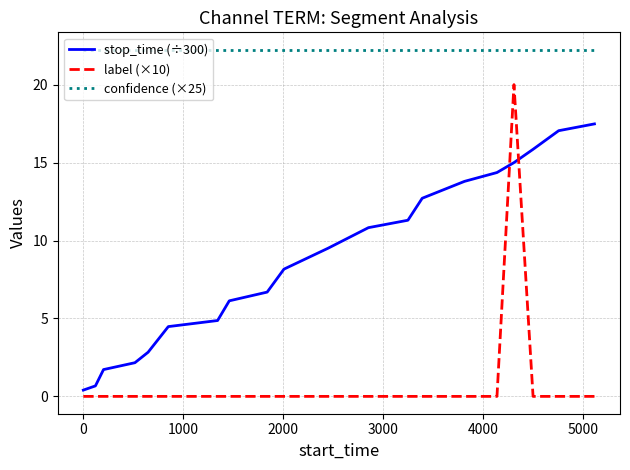

Which series has the widest spread of values?

label (×10)